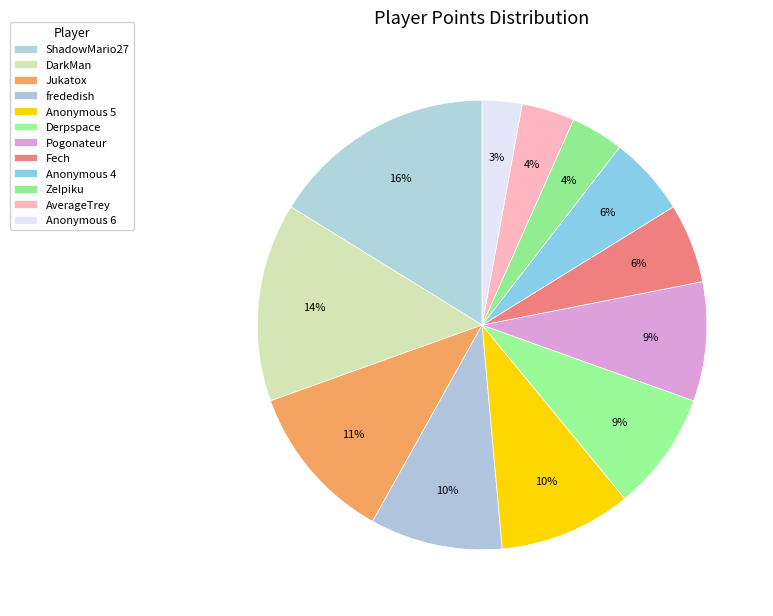

Count the number of slices in the pie.

12